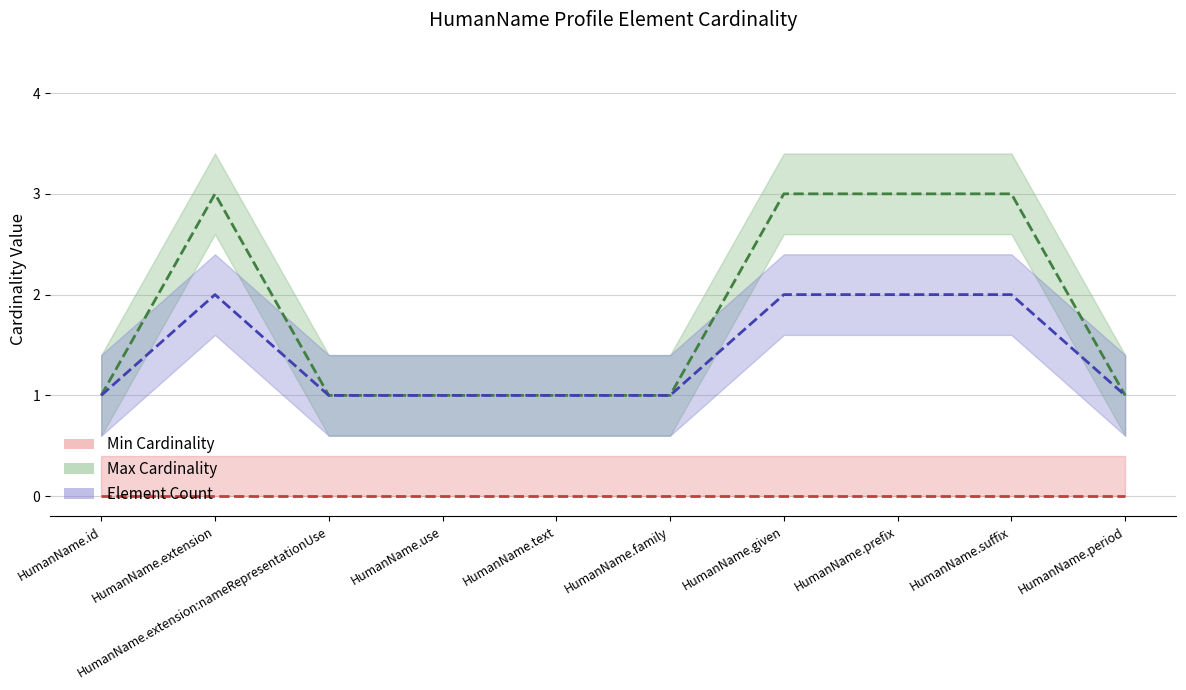

True or false: Element Count and Max Cardinality cross at least once.

False